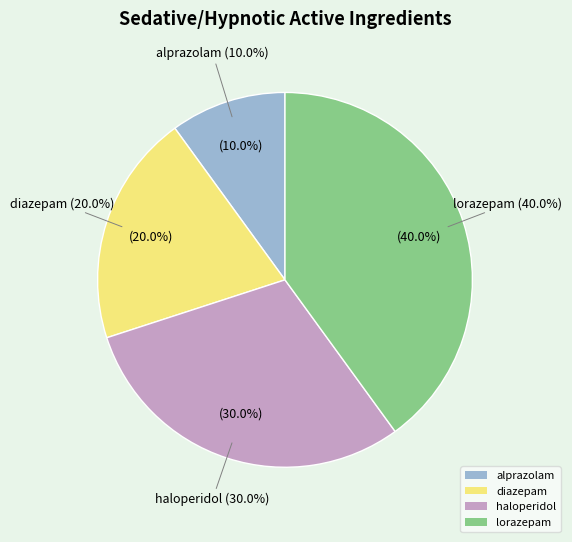

To the nearest percent, what is the combined percentage of lorazepam and alprazolam?

50%